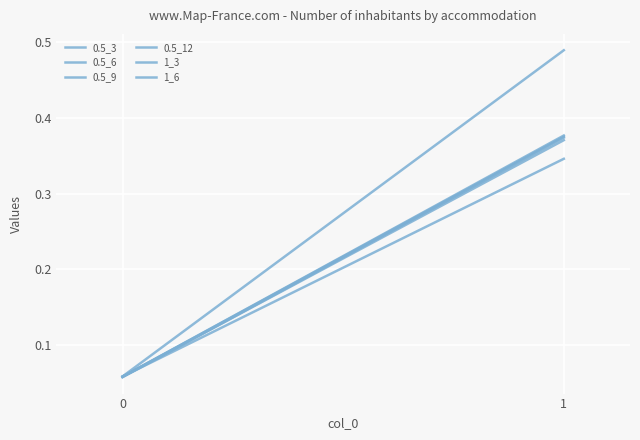

Reading left to right, transcribe all the data shown in this chart.

0.5_3: 0=0.1	1=0.3
0.5_6: 0=0.1	1=0.4
0.5_9: 0=0.1	1=0.4
0.5_12: 0=0.1	1=0.4
1_3: 0=0.1	1=0.4
1_6: 0=0.1	1=0.5